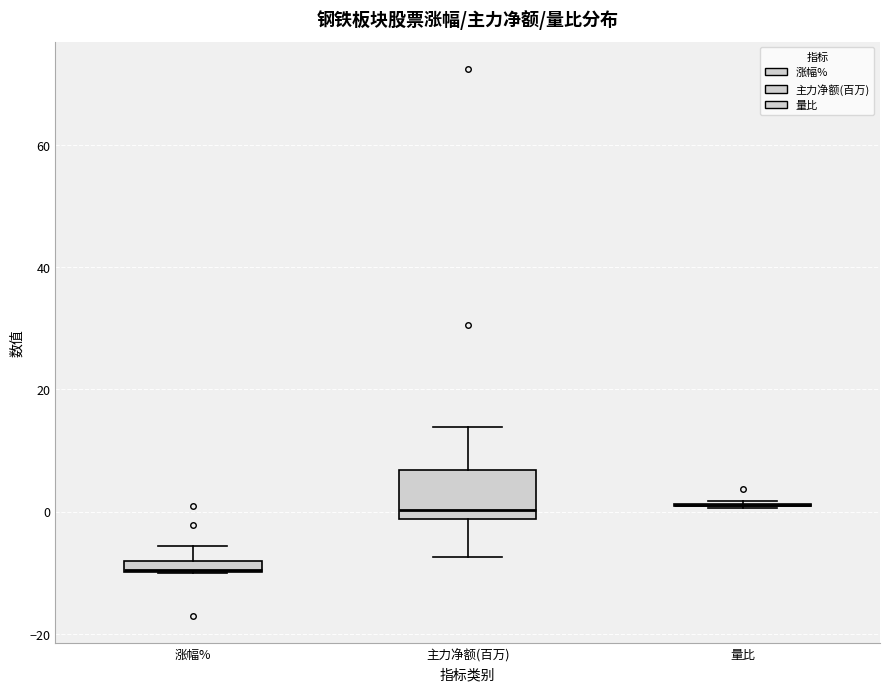

Where is the lower edge of the box for 涨幅% on the y-axis? The values are not printed on the chart, so give them approximately, as read against the axis.

-10